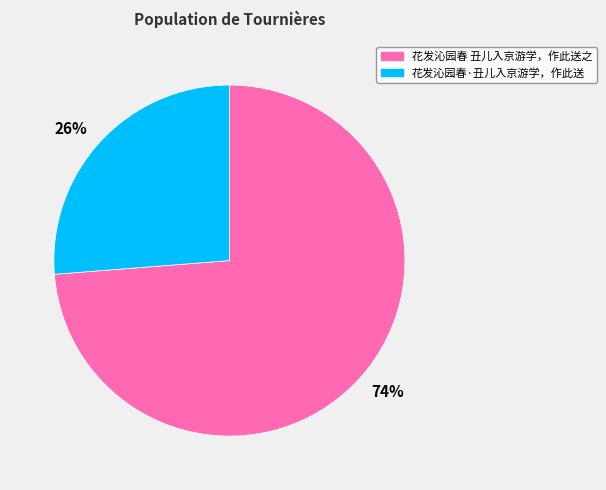

Approximately how many times larger is the value at 26% compared to 74%?

0.4